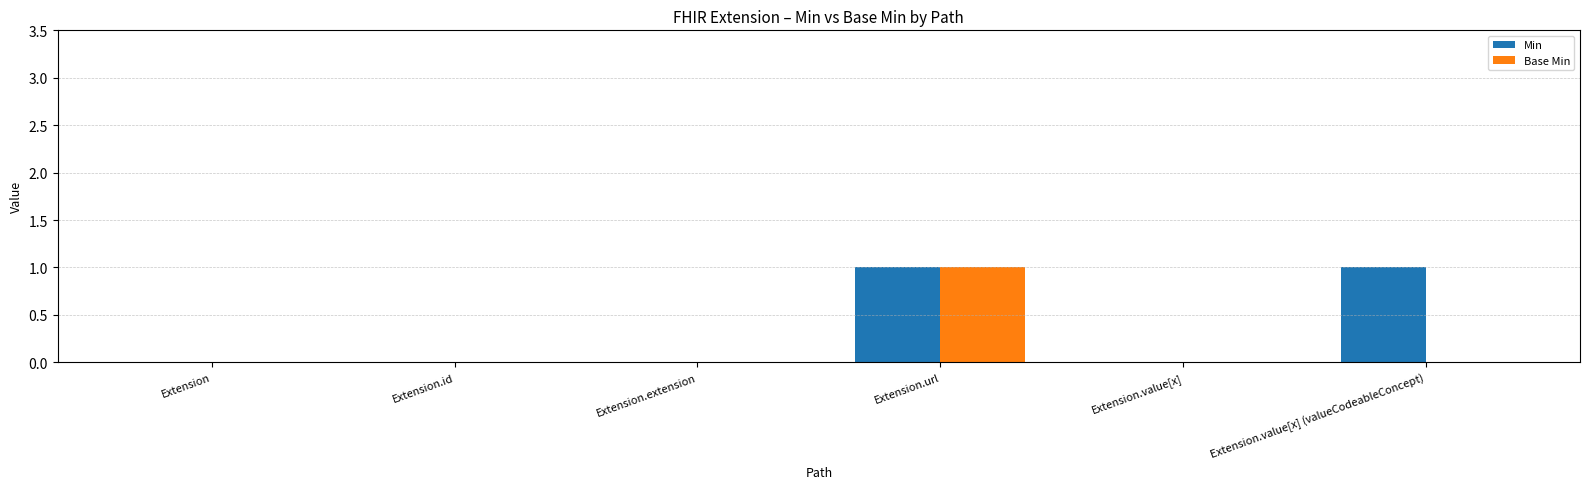

At which category is the sum across all series the highest?

Extension.url